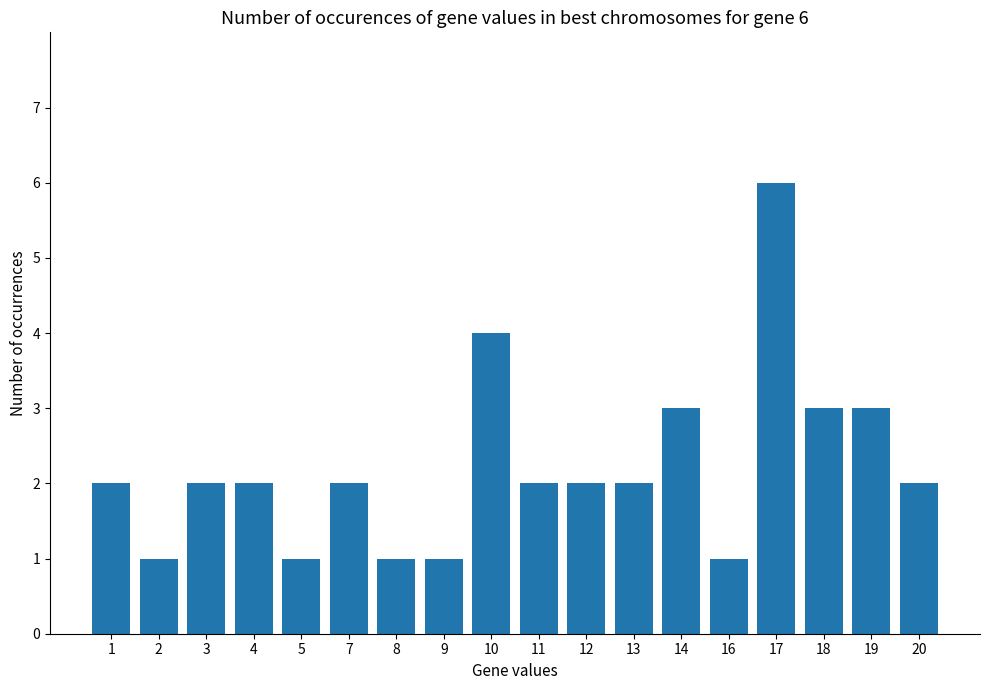

What is the value of the 18th bar from the left?

2